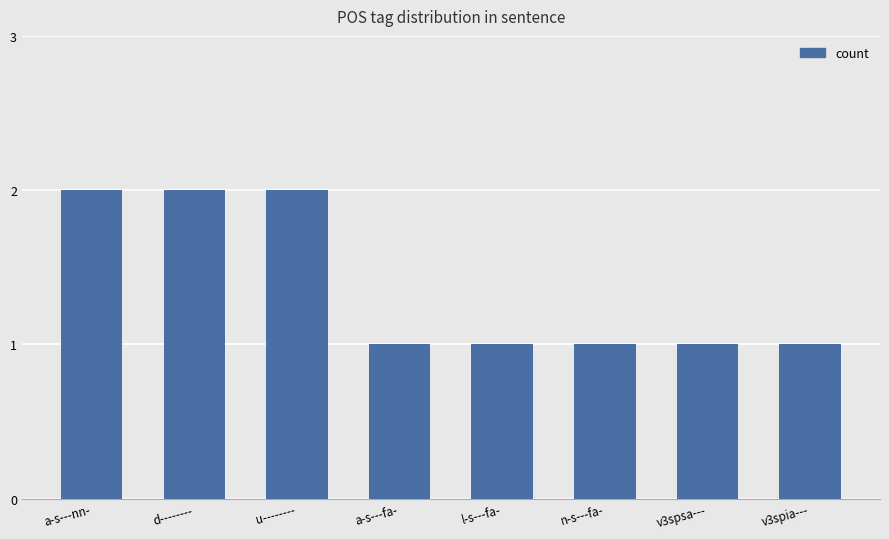

Does the chart contain any negative values?

No